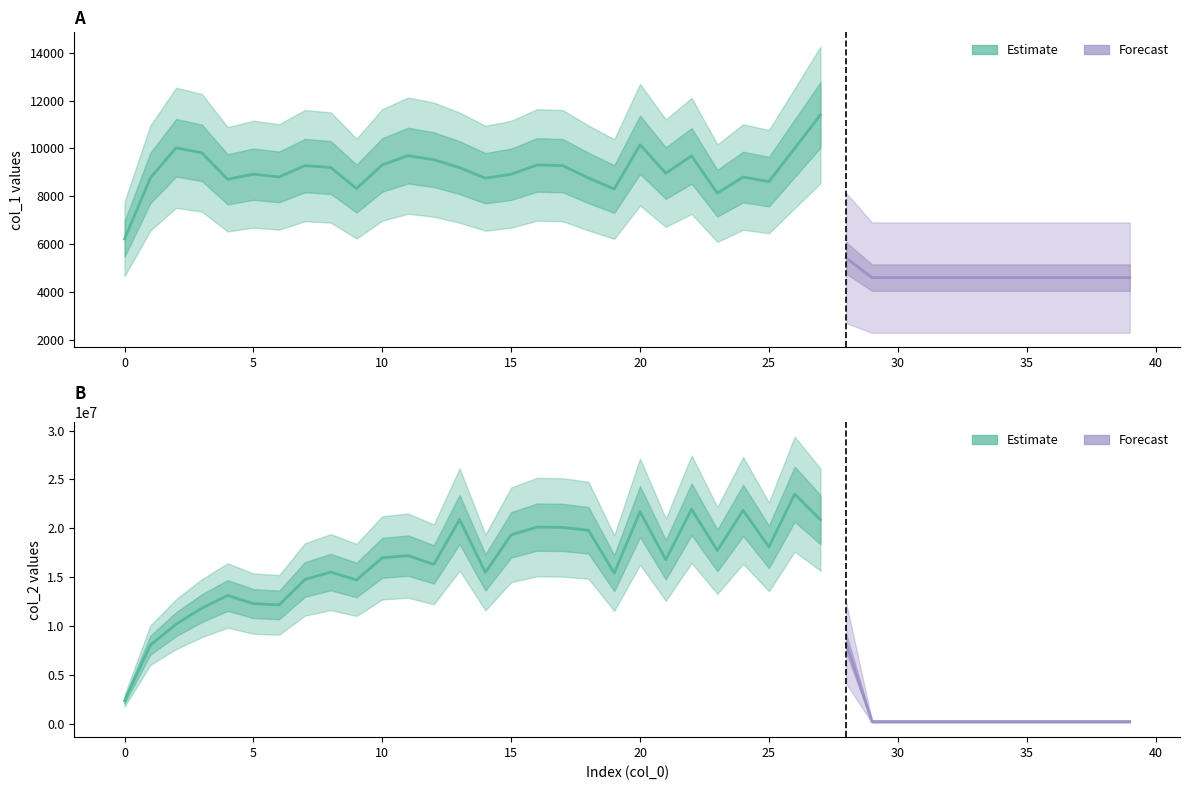

How many series are shown in this chart?

2